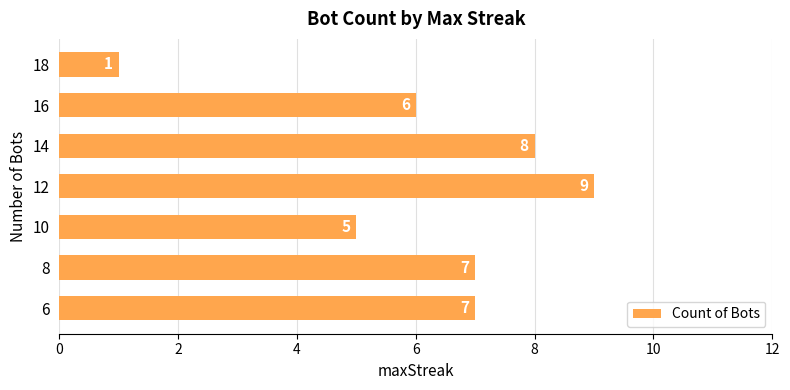

The chart shows a value of 5 at 12. True or false?

False